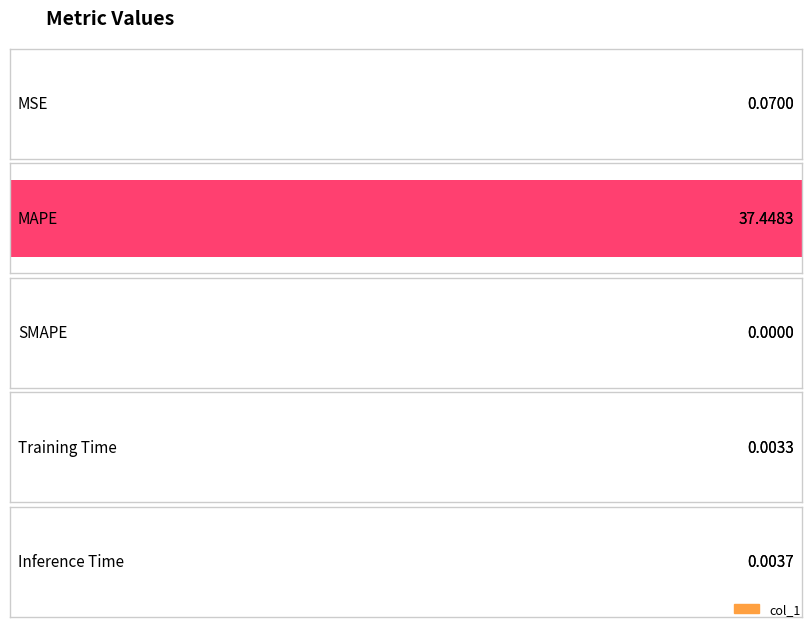

What is the label of the 3rd bar from the left?

SMAPE